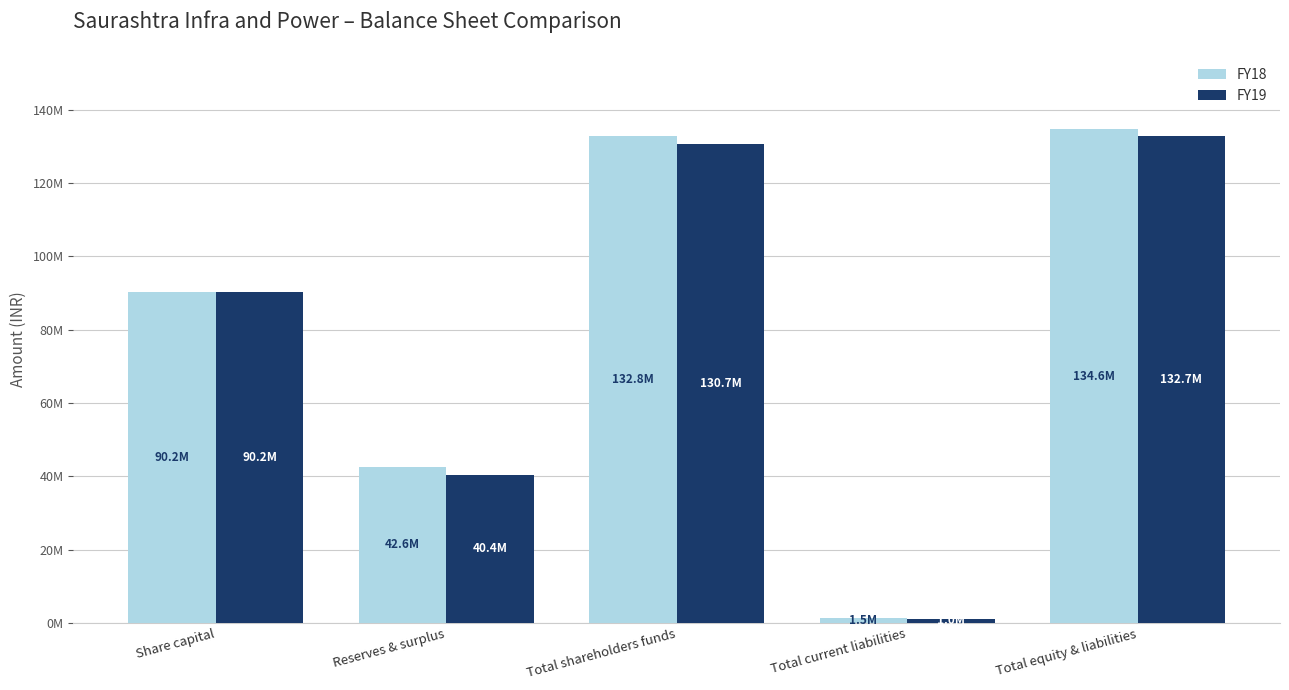

The value of FY19 at Share capital is 134969904. True or false?

False